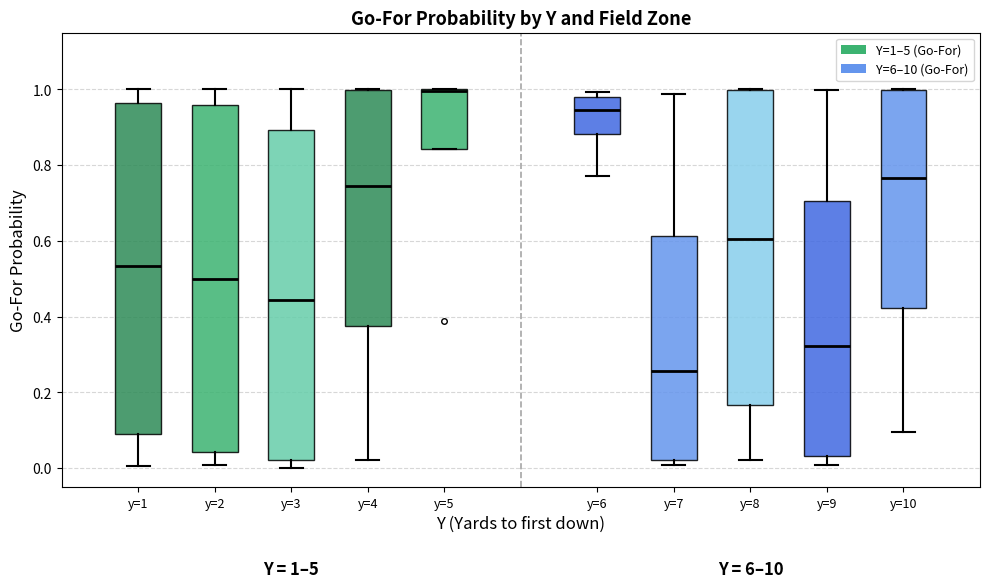

Comparing the boxes themselves (not the whiskers), which one is the tallest?

y=2